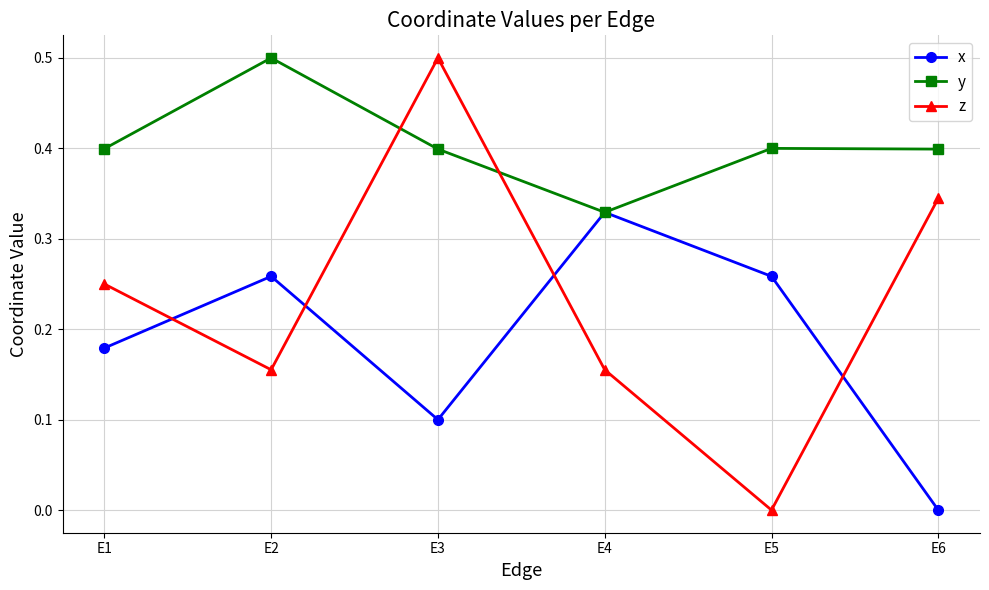

Where is x nearest to the value 0?

E6